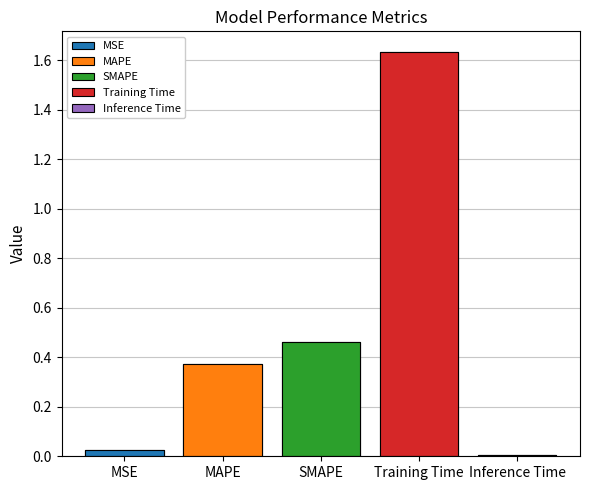

True or false: the data shows 0.0 at MSE.

True